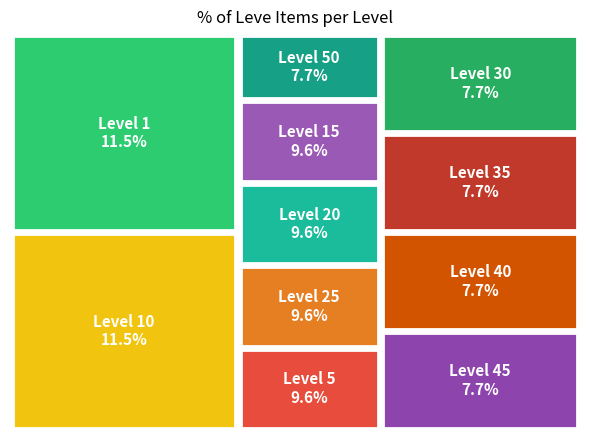

To the nearest percent, what portion does 50 represent?

8%